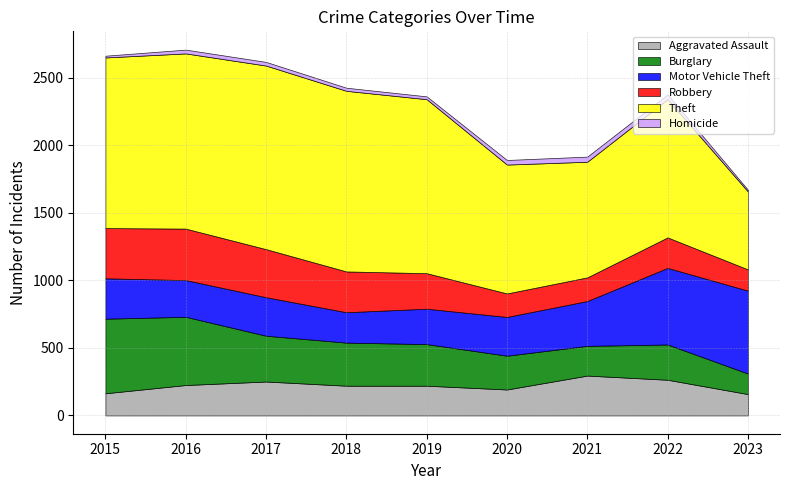

In Robbery, how many points are lower than both neighbors (excluding endpoints)?

1